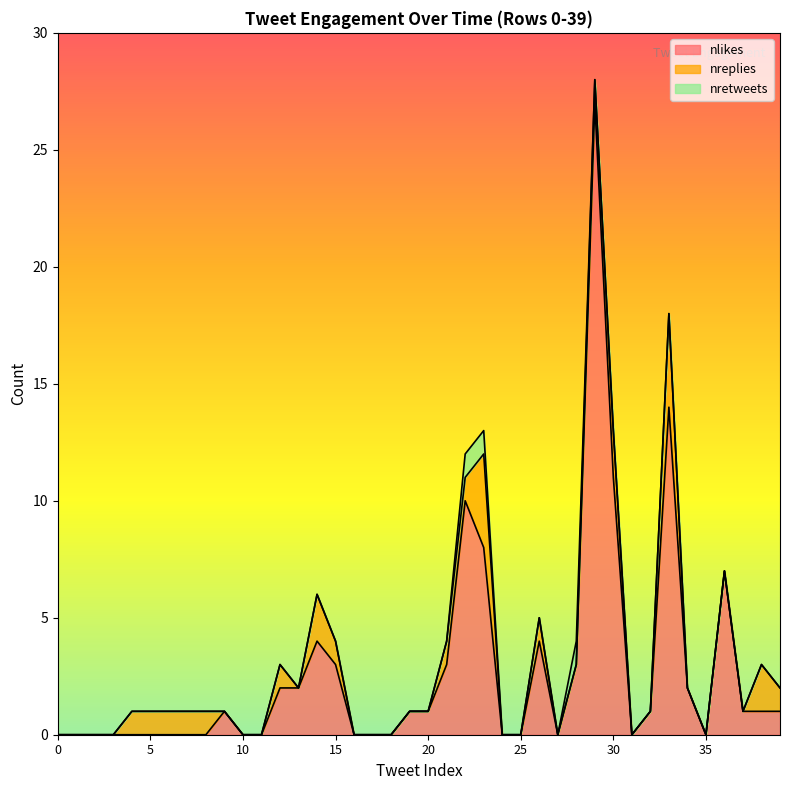

How many lines are shown in the chart?

3